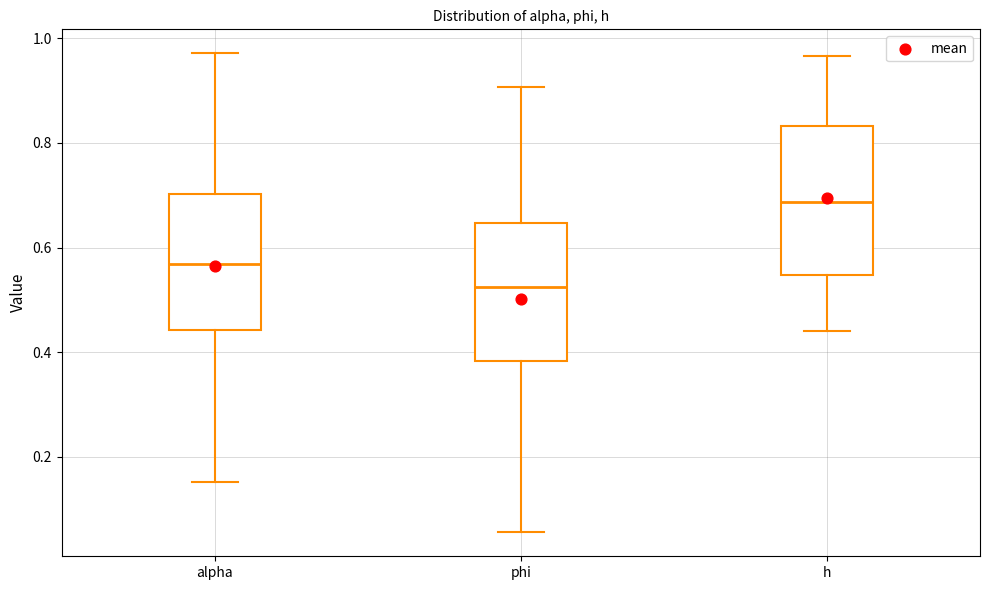

Which box's median line is the highest?

h